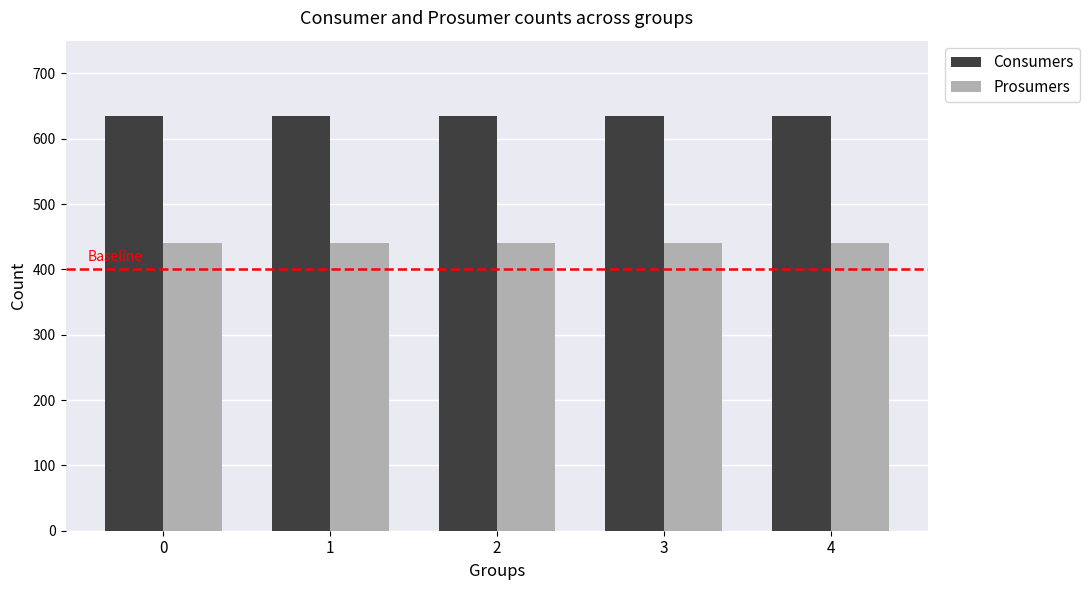

At 4, list the series in order from largest to smallest.

Consumers, Prosumers